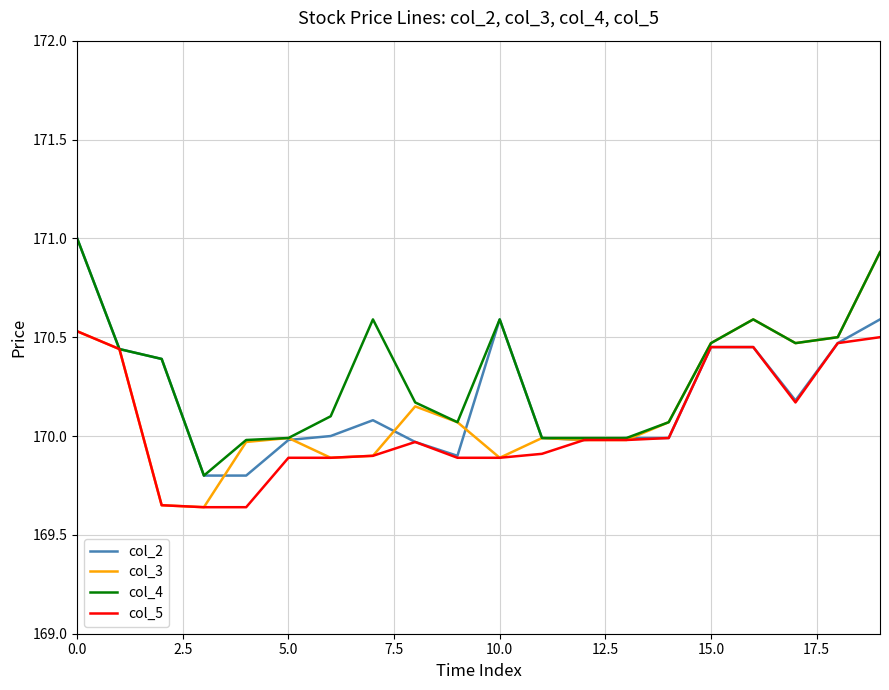

Does the chart display data point markers on the line(s)?

No